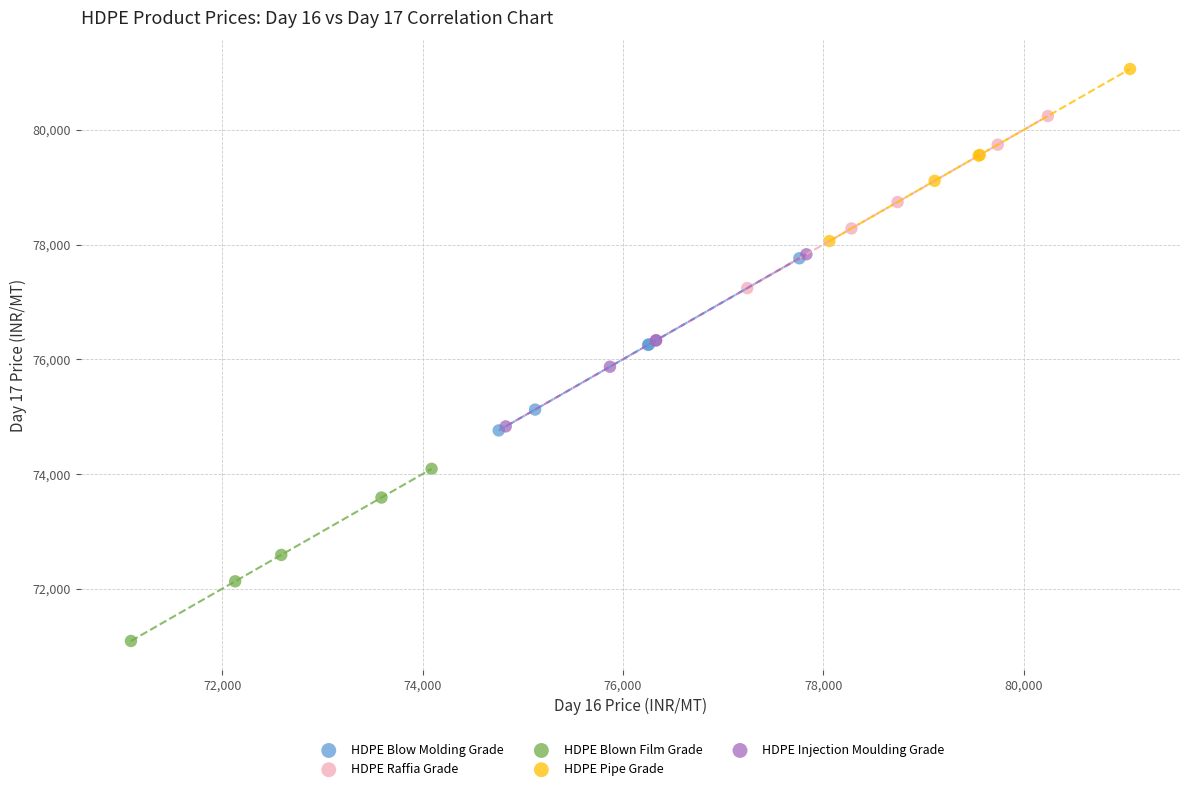

Which series reaches the maximum Y coordinate?

HDPE Pipe Grade